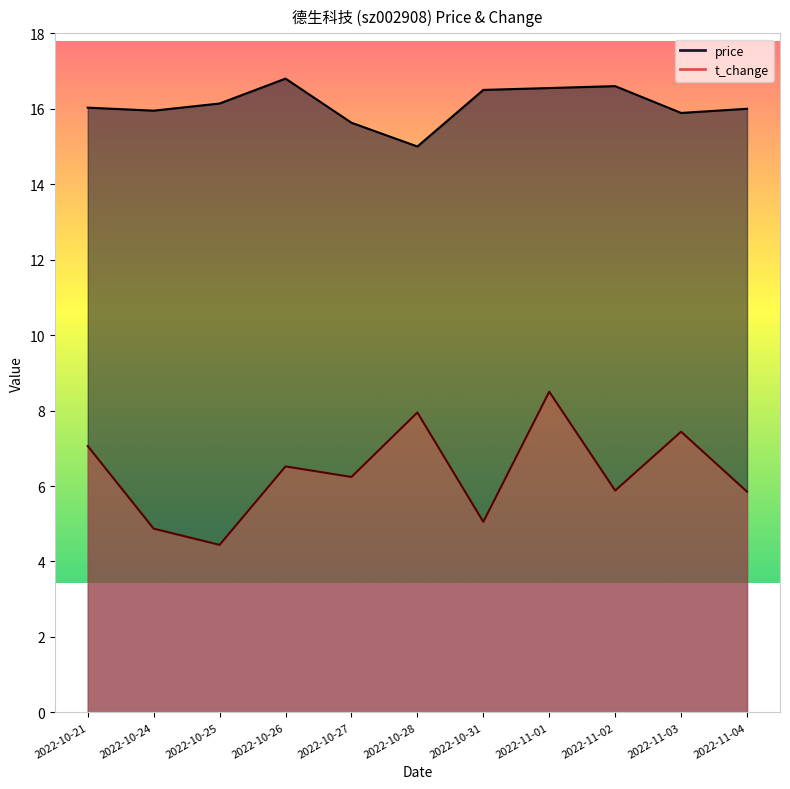

What position from the left is 2022-10-31?

7